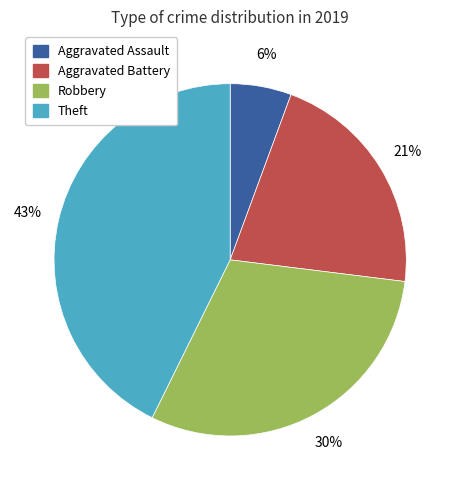

Approximately how many times larger is the value at Theft compared to Robbery?

1.4